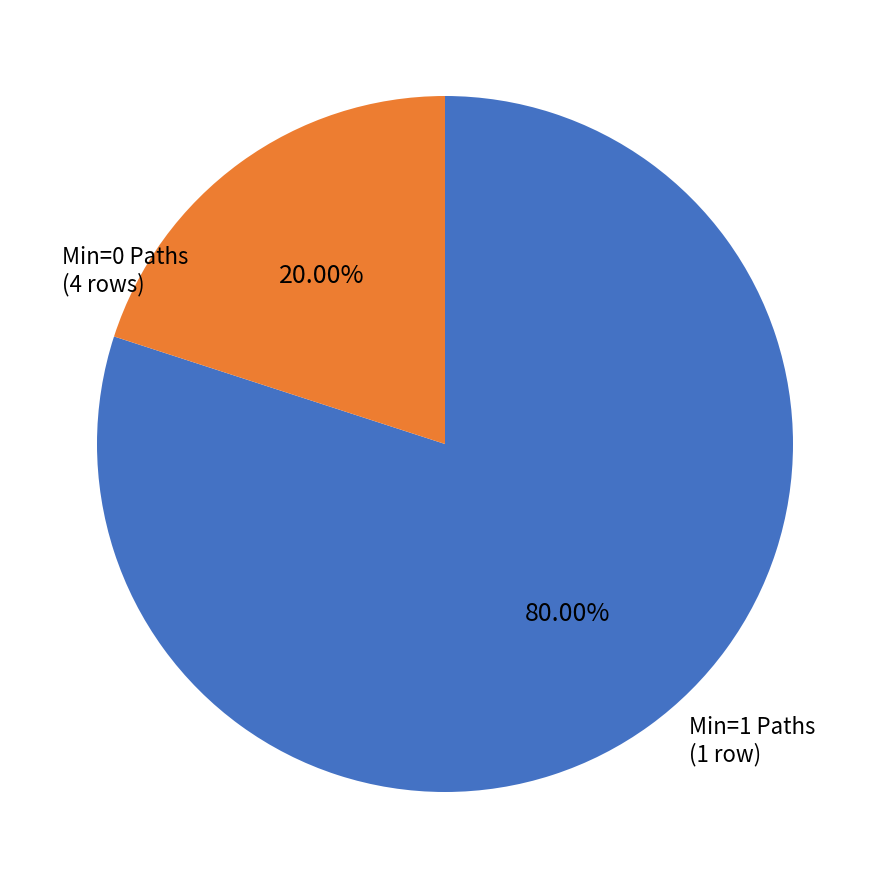

Is there a majority slice in this chart?

Yes